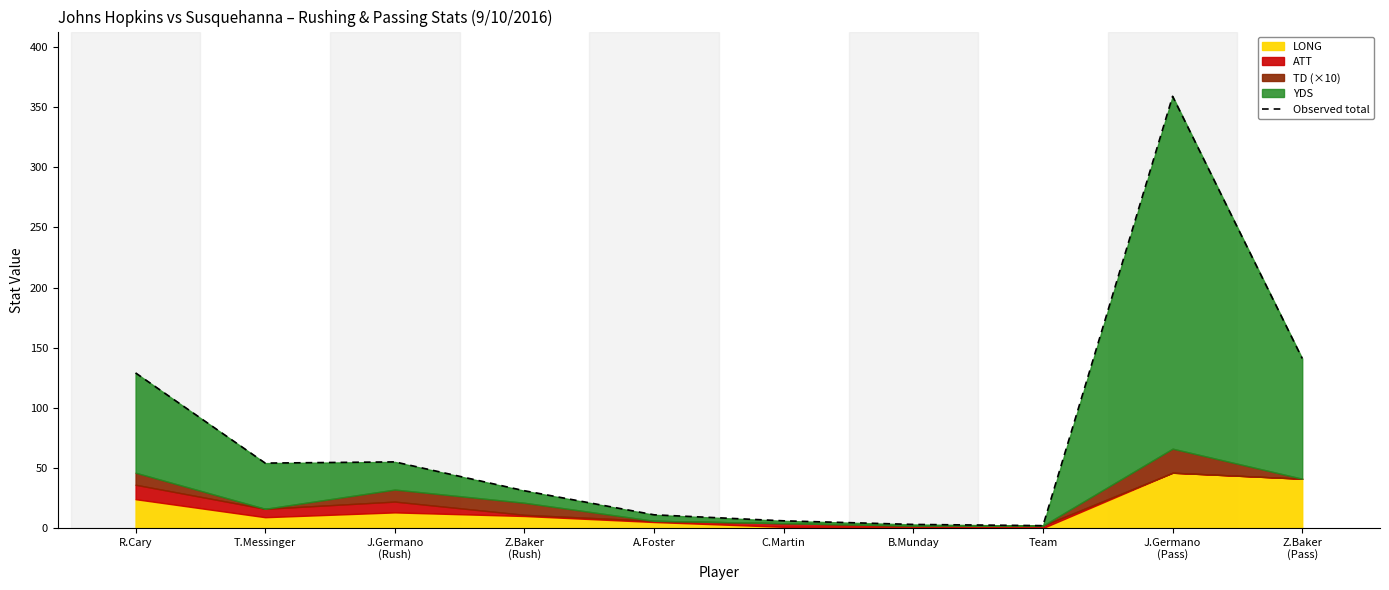

Where is the data nearest to the value 180?

Z.Baker
(Pass)